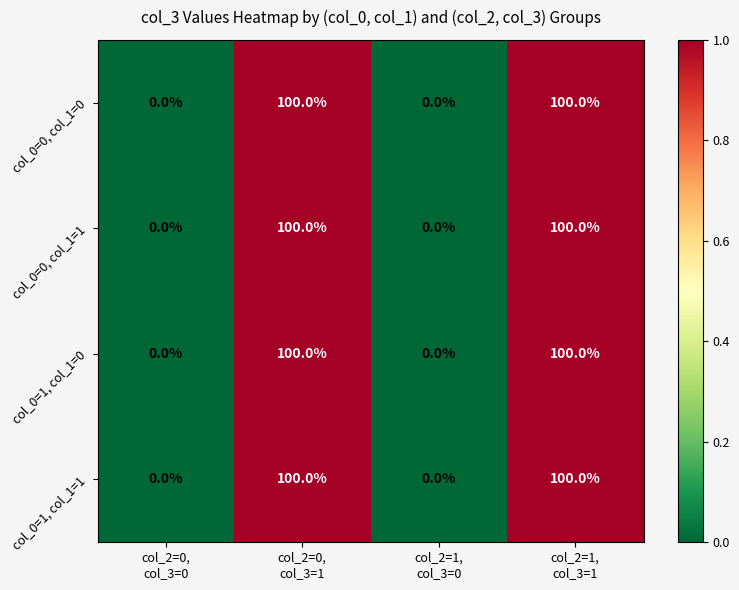

What is the total value across all series at col_2=1,
col_3=1?

400